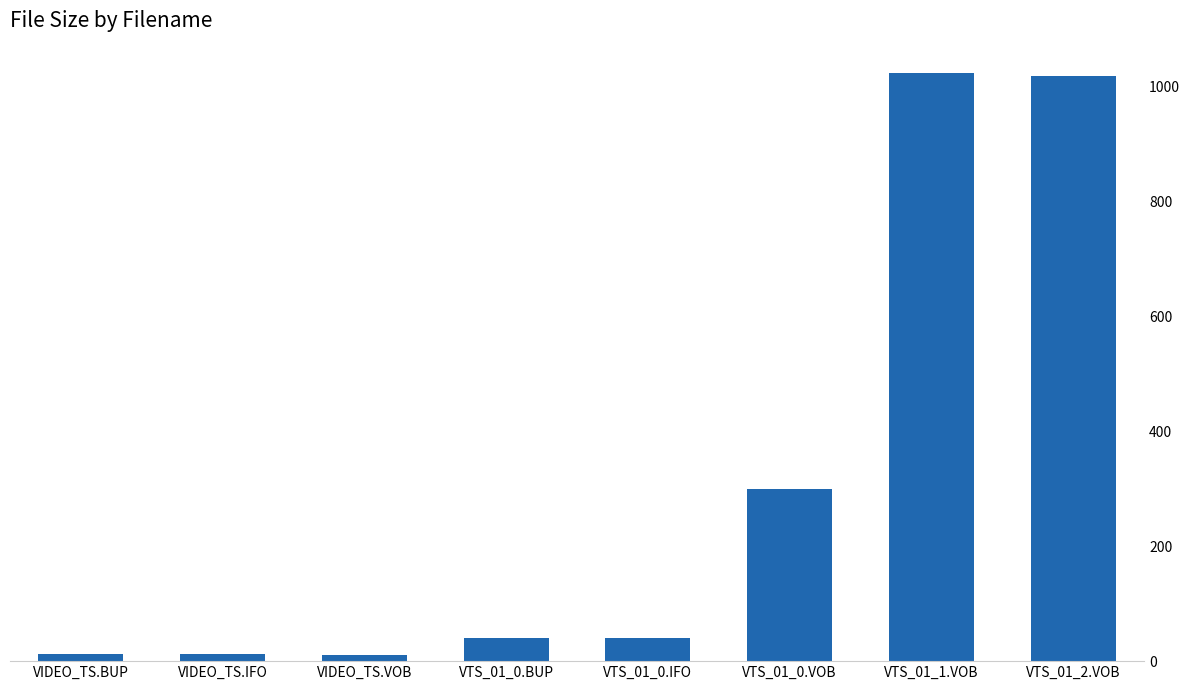

Is it true that the value at VTS_01_0.BUP is 69.1?

False